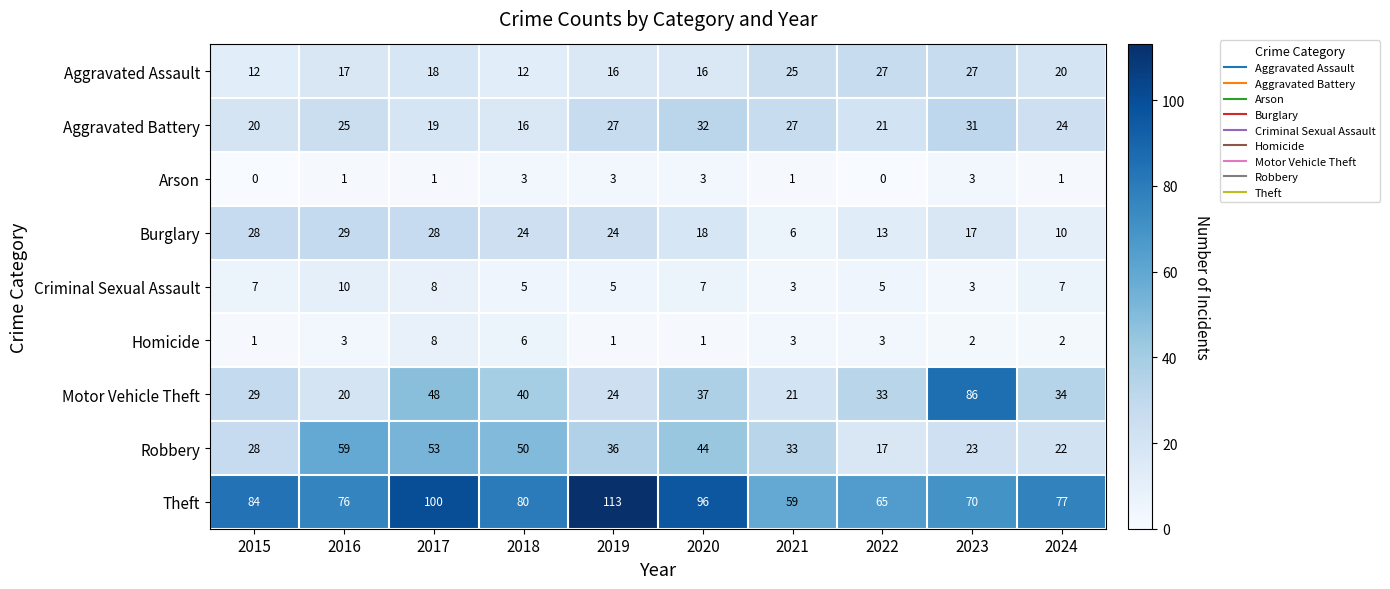

The Aggravated Assault series shows 27 at 2023. True or false?

True